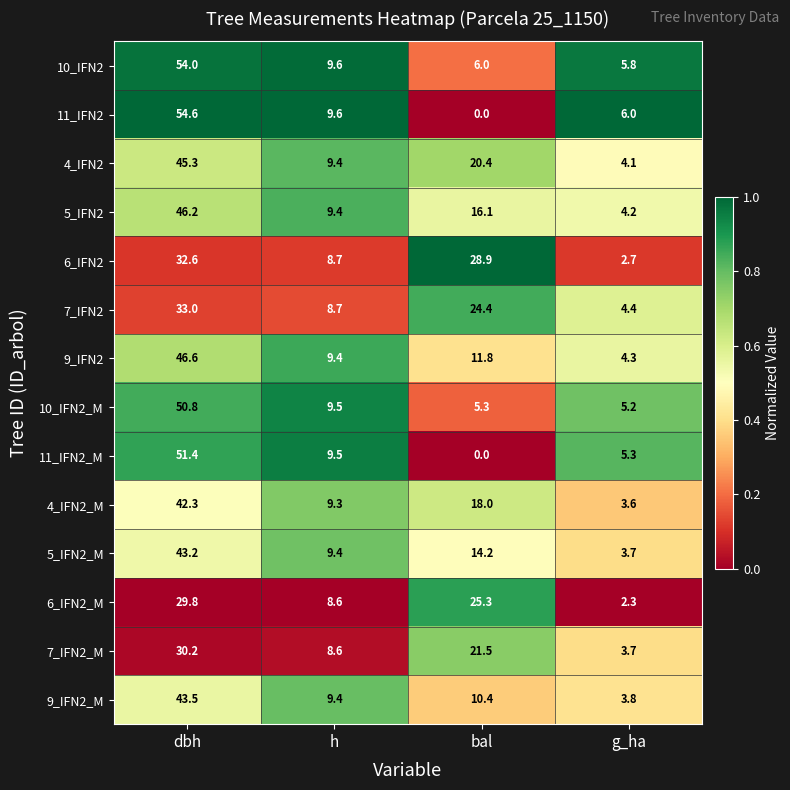

What is the difference between the highest and lowest values at g_ha?

3.7